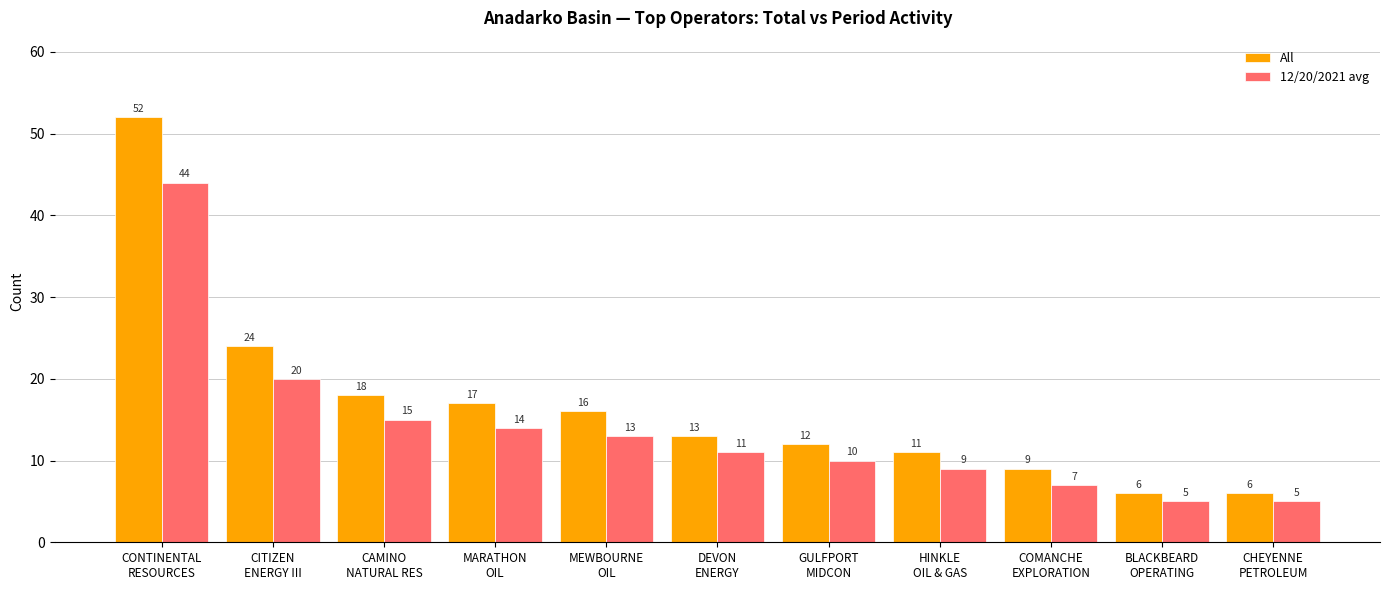

How many series are shown in this chart?

2